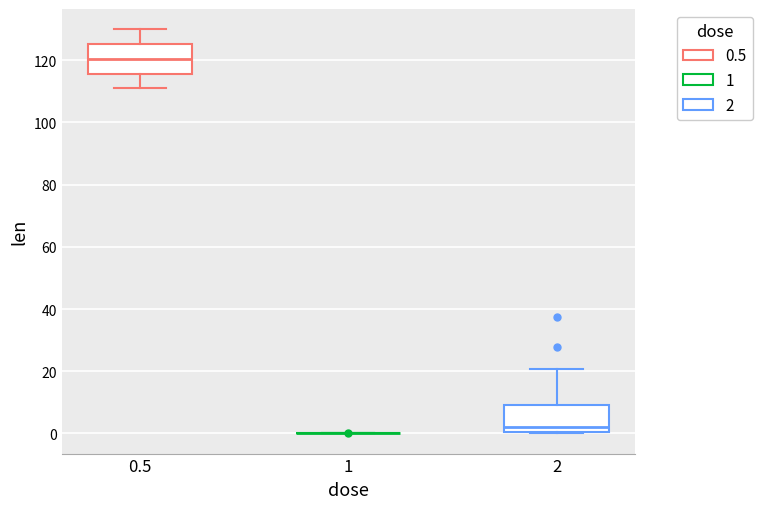

Reading left to right, read every box against the y-axis: the position of its median line, the range the box covers, and the ends of its whiskers. The values are not printed on the chart, so give them approximately, as read against the axis.

0.5: median 120, box 116 to 126, whiskers 110 to 130
1: box collapsed to a line at 0, whiskers 0 to 0
2: median 2, box 0 to 10, whiskers 0 to 20